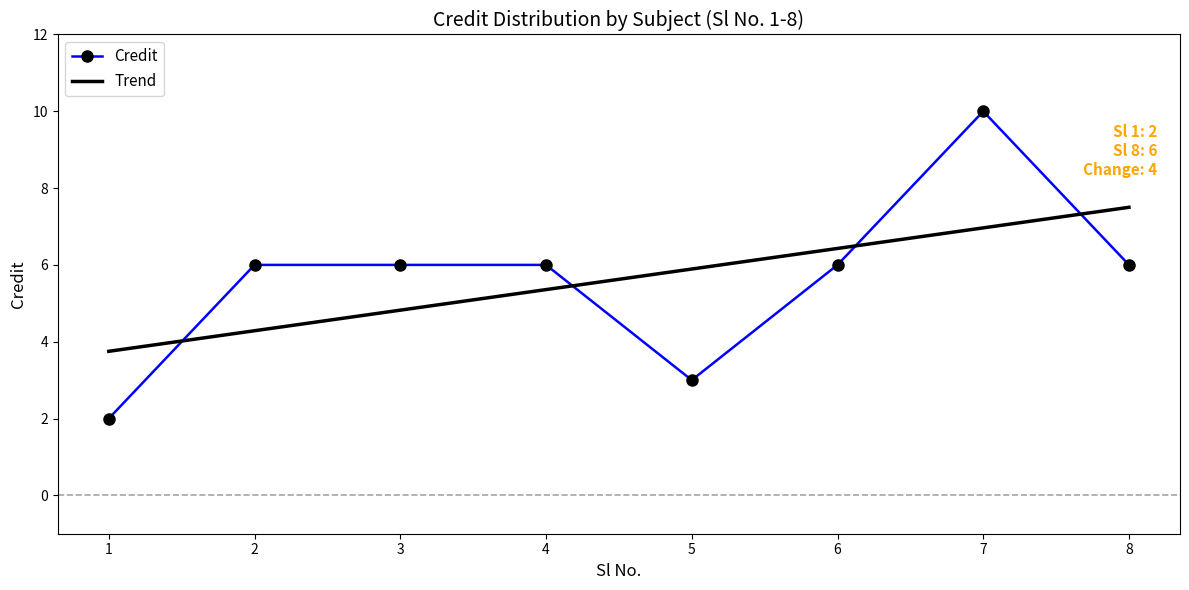

How many distinct data groups are displayed?

2